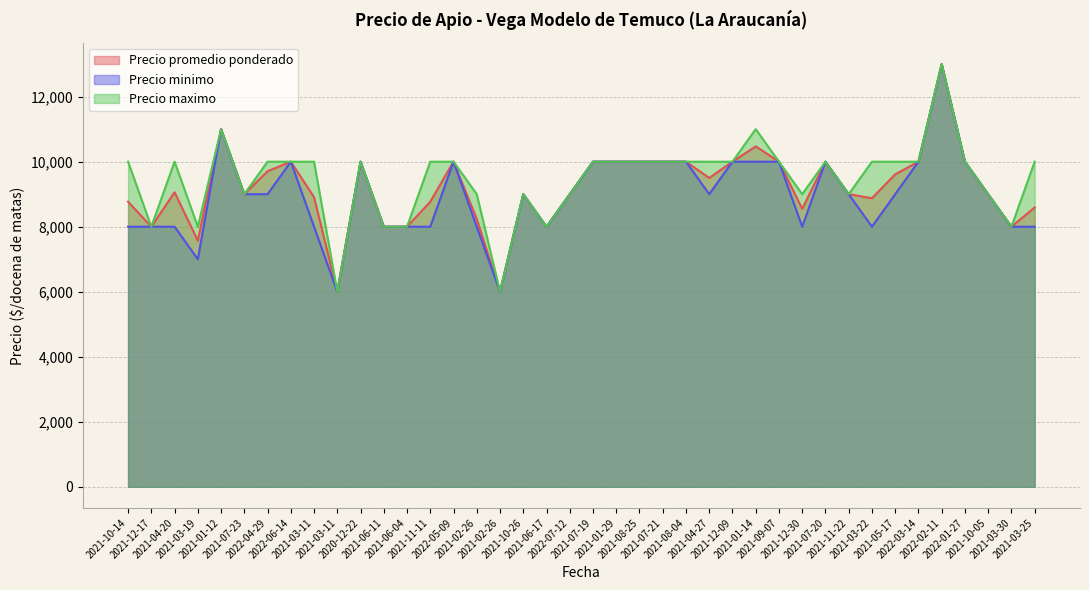

True or false: Precio minimo and Precio maximo cross at least once.

False